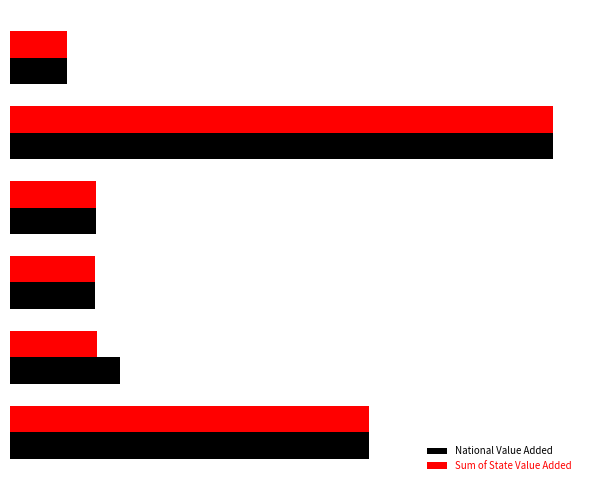

What are all the series names shown in the legend?

National Value Added, Sum of State Value Added